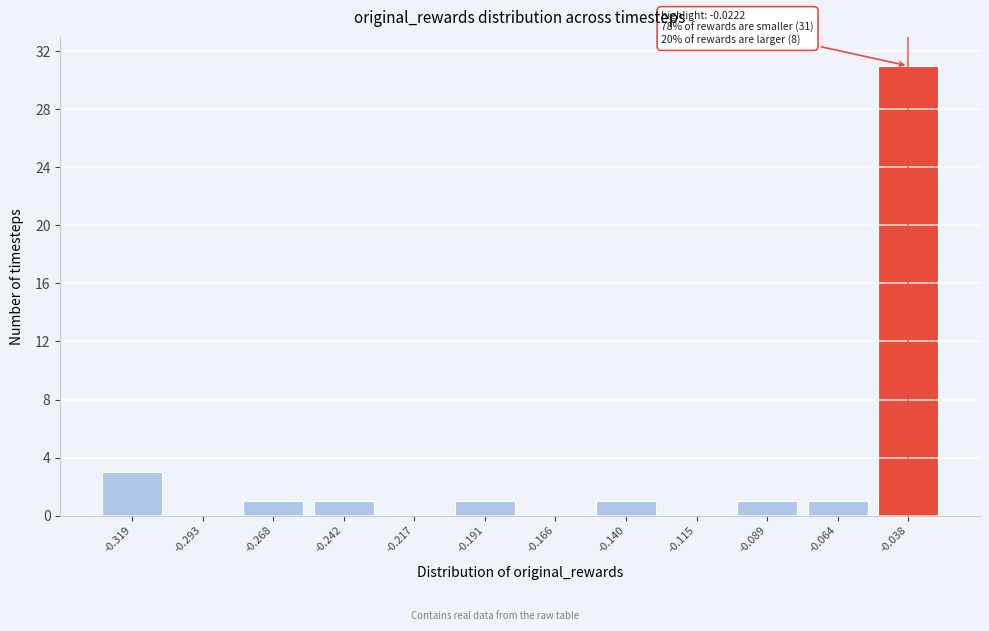

Reading left to right, what are all the values shown in this chart?

-0.319=3	-0.293=0	-0.268=1	-0.242=1	-0.217=0	-0.191=1	-0.166=0	-0.140=1	-0.115=0	-0.089=1	-0.064=1	-0.038=31